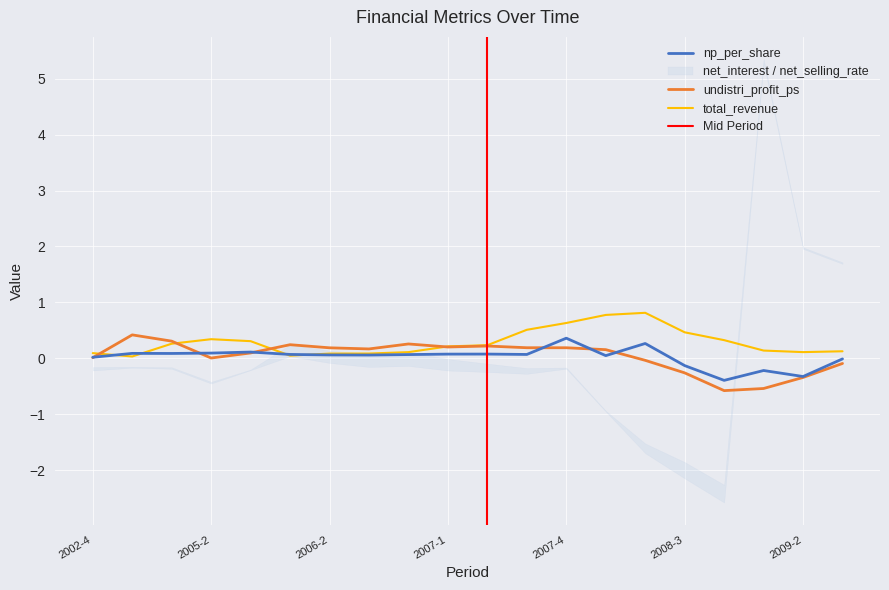

What is the difference between the total_revenue values at 2007-4 and 2008-1?

0.1